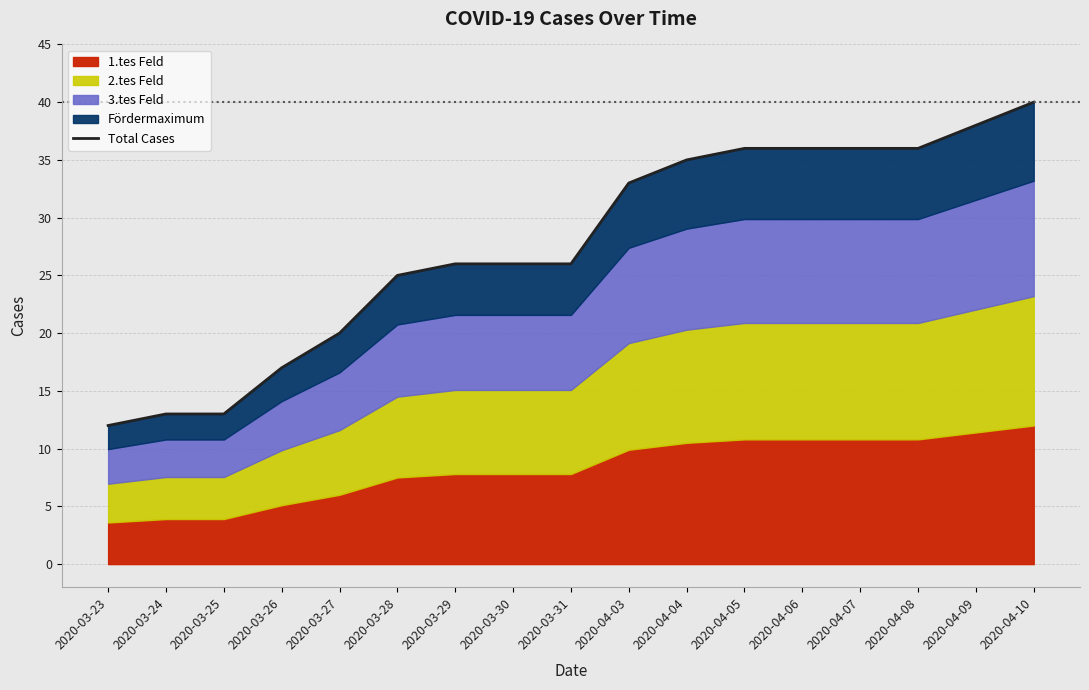

What position from the left is 2020-03-23?

1